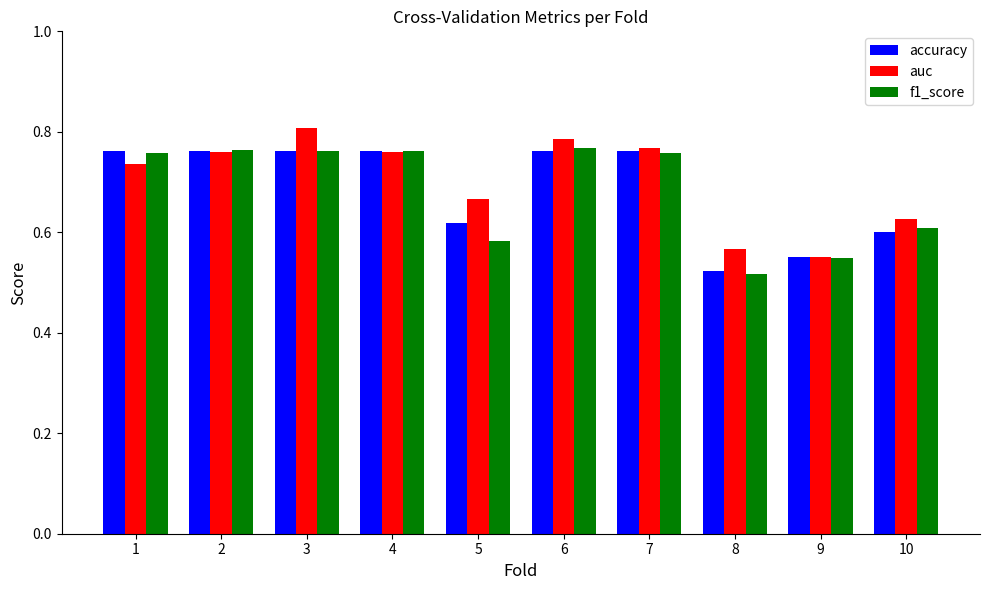

The f1_score series shows 1.2 at 4. True or false?

False